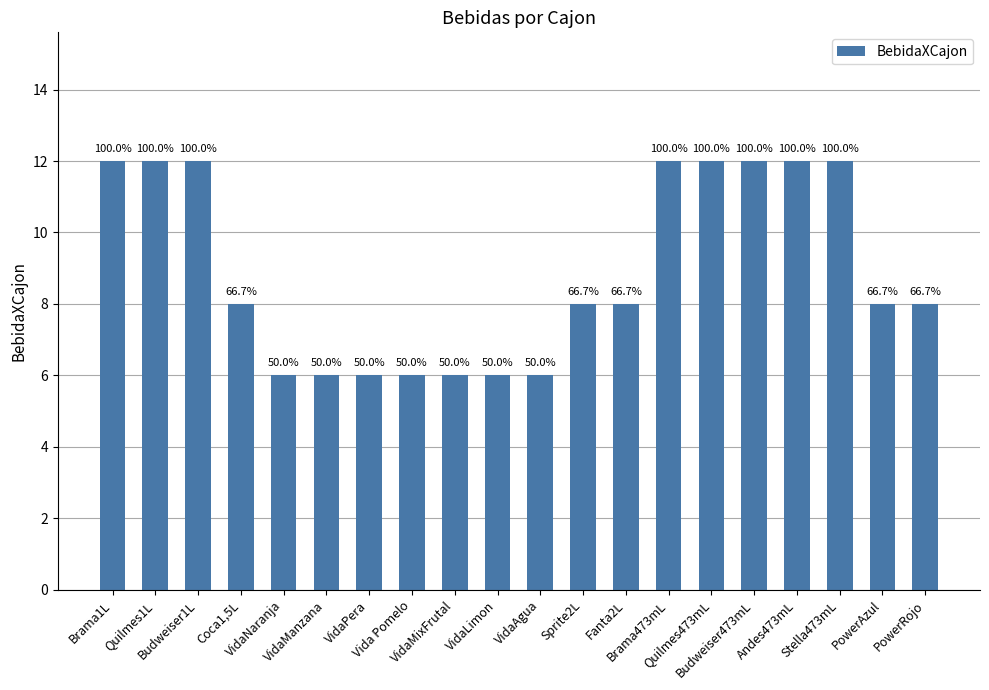

List the labels in order of value, largest first.

Brama1L, Quilmes1L, Budweiser1L, Brama473mL, Quilmes473mL, Budweiser473mL, Andes473mL, Stella473mL, Coca1,5L, Sprite2L, Fanta2L, PowerAzul, PowerRojo, VidaNaranja, VidaManzana, VidaPera, Vida Pomelo, VidaMixFrutal, VidaLimon, VidaAgua